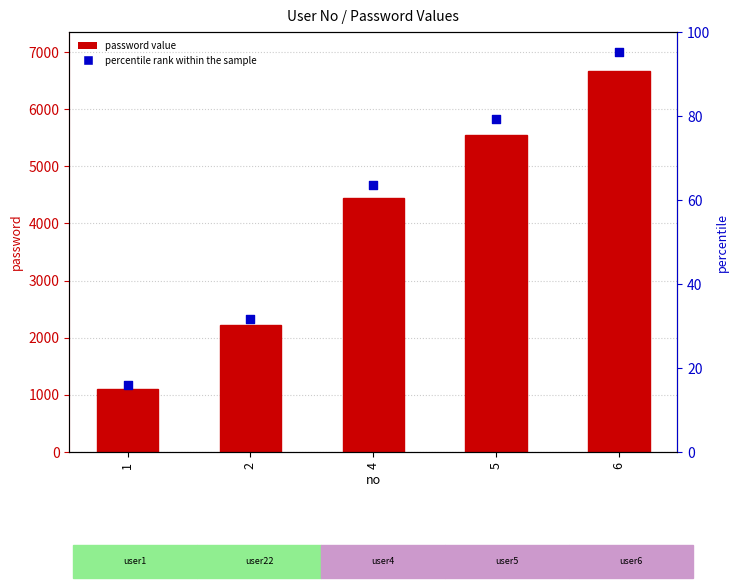

What are all the series names shown in the legend?

password, percentile rank within the sample